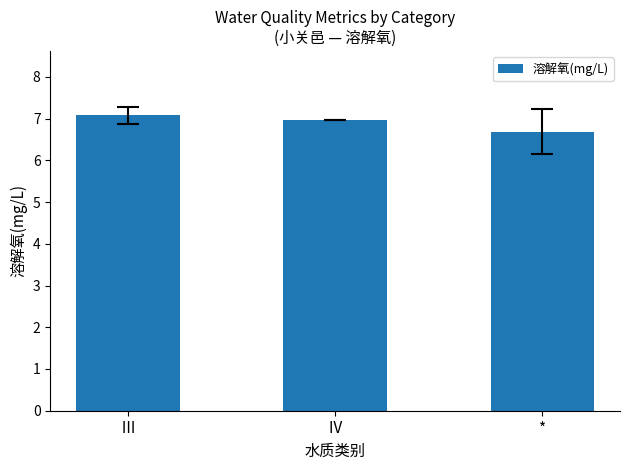

Rank the categories by value from lowest to highest.

*, Ⅳ, Ⅲ